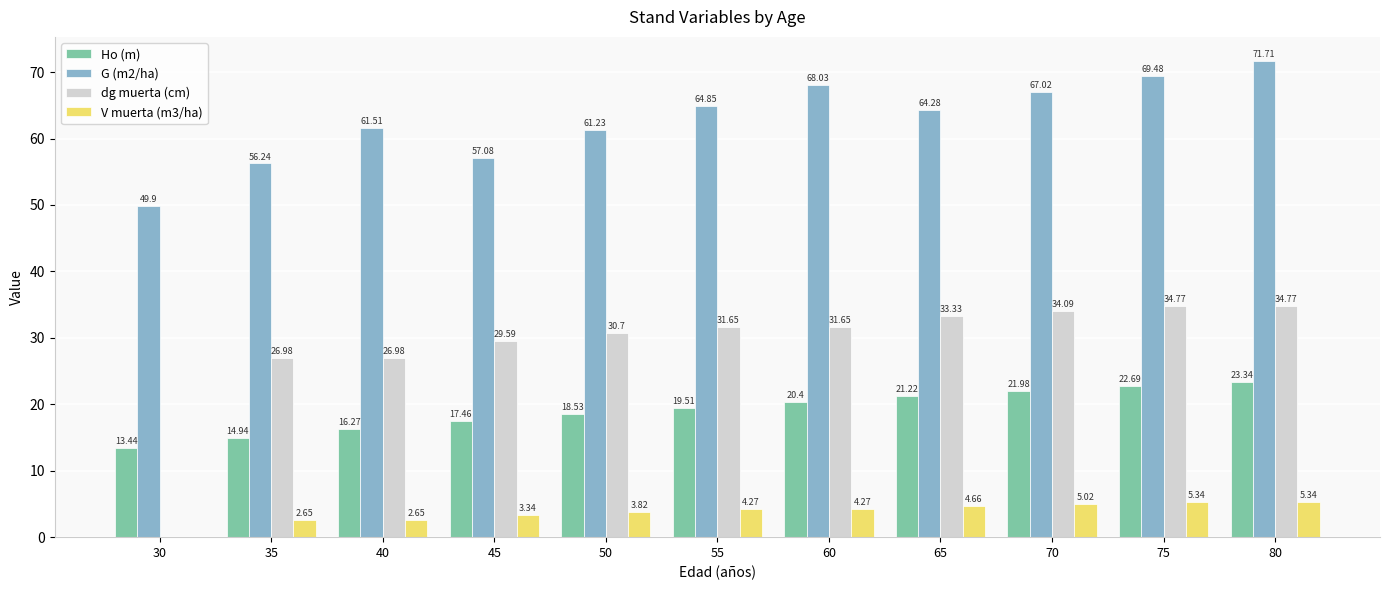

Is it true that G (m2/ha) equals 28.9 at 80?

False